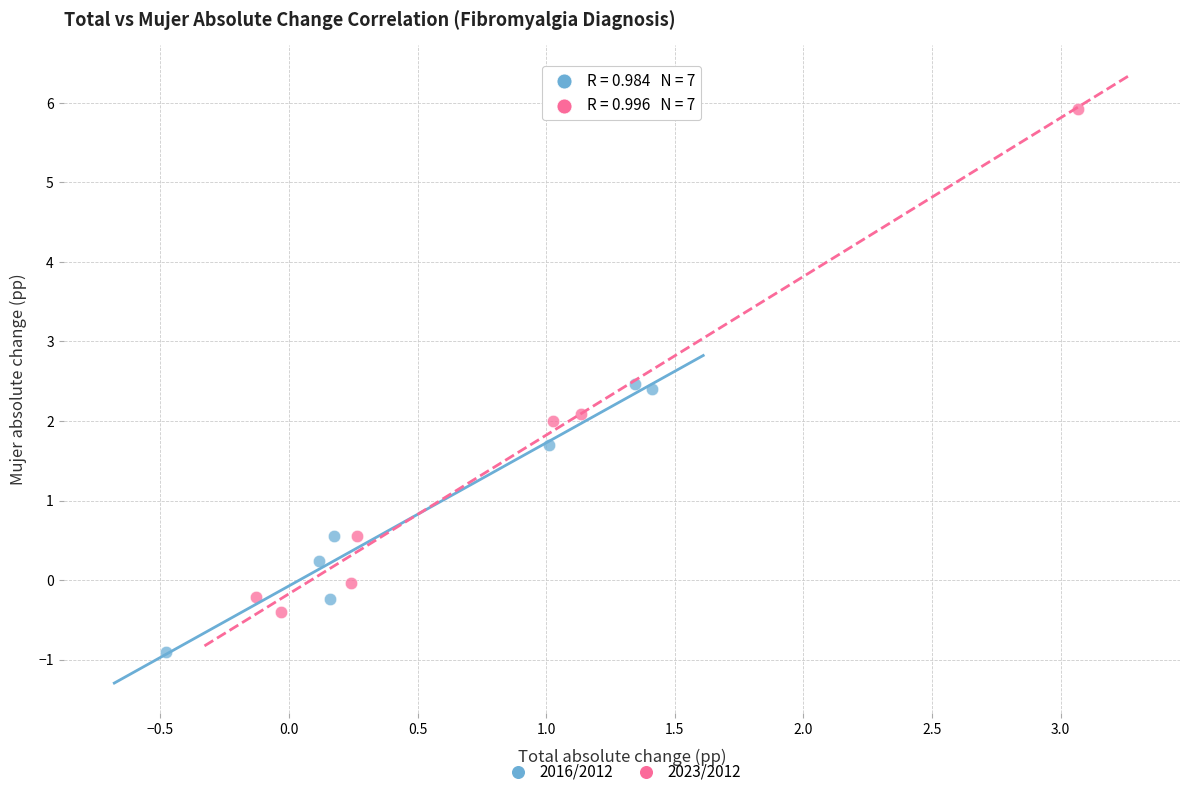

Which series has the widest spread of Y values?

2023/2012